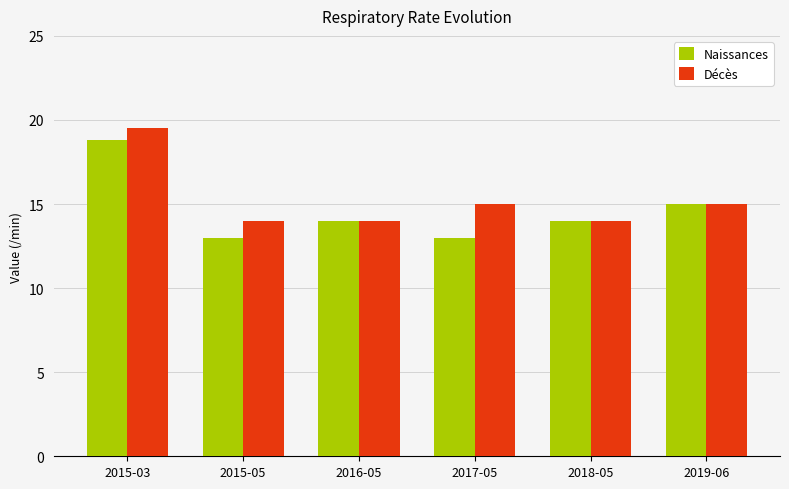

Reading right to left, extract all data points from this chart.

Naissances: 2019-06=15.0	2018-05=14.0	2017-05=13.0	2016-05=14.0	2015-05=13.0	2015-03=18.8
Décès: 2019-06=15.0	2018-05=14.0	2017-05=15.0	2016-05=14.0	2015-05=14.0	2015-03=19.5